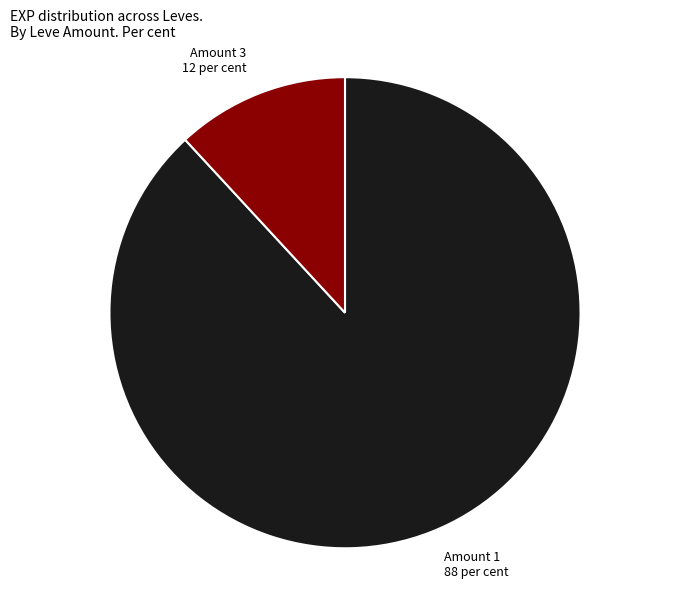

Is there any slice that represents more than half of the pie?

Yes